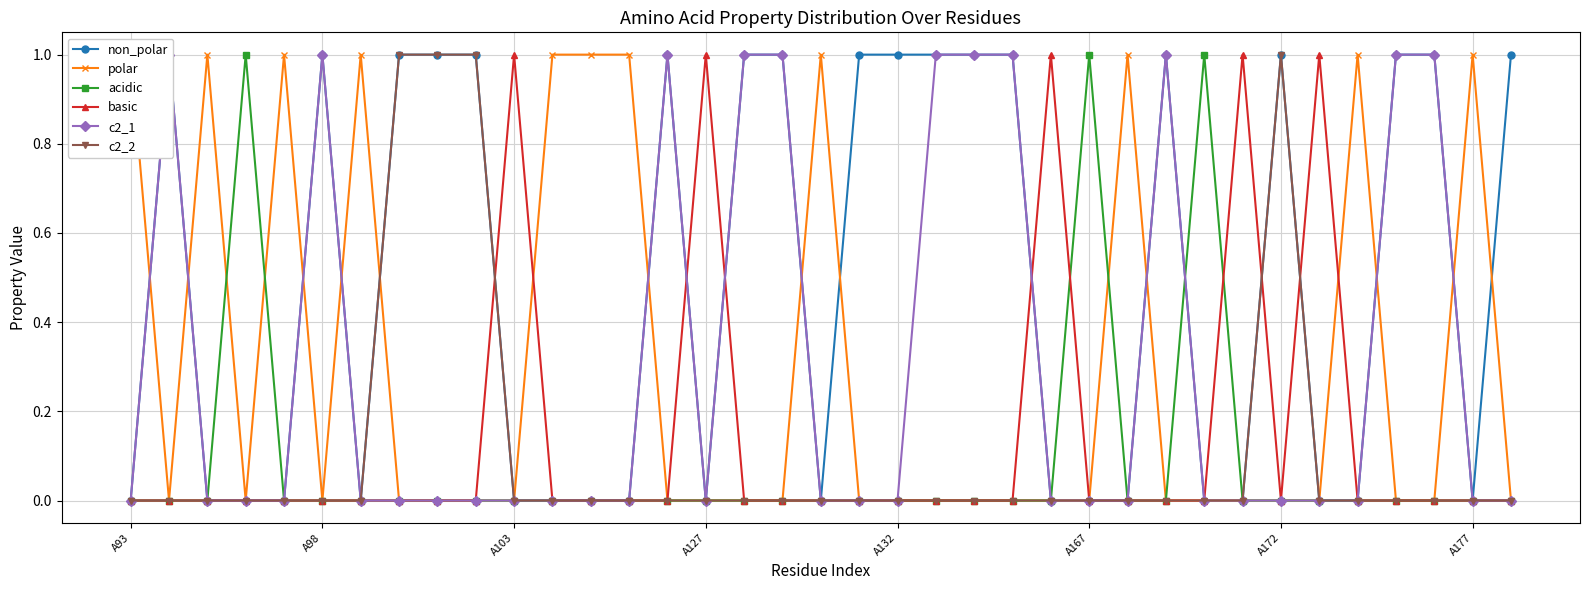

True or false: non_polar has more than 2 points higher than both neighbors.

True